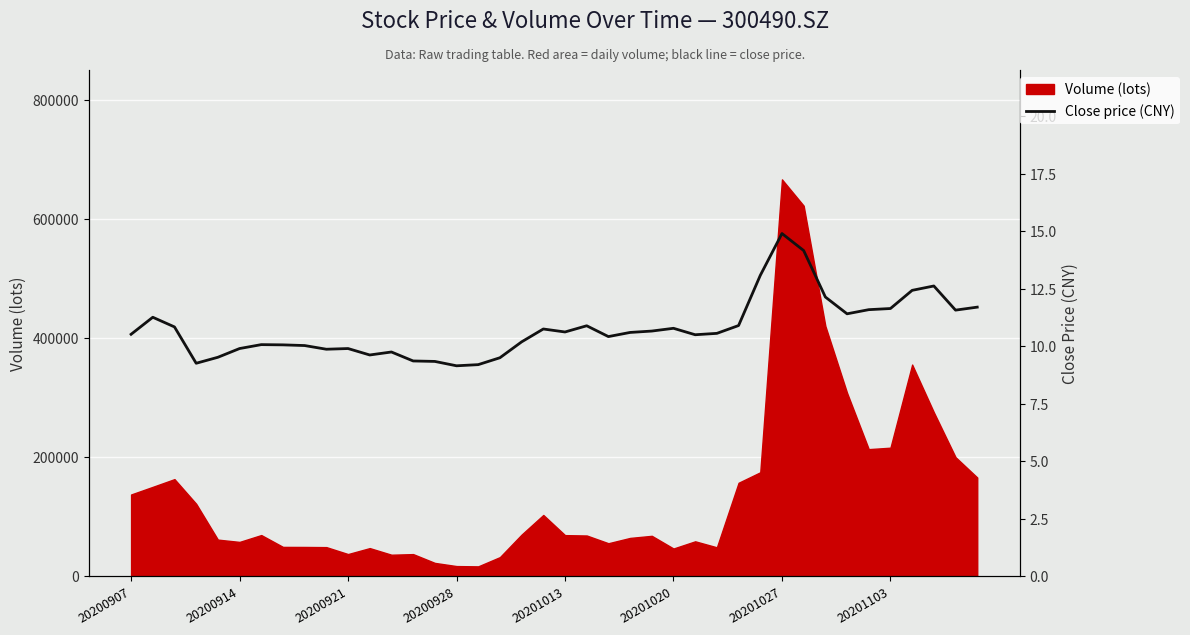

Where does the data first go above 10?

20200907